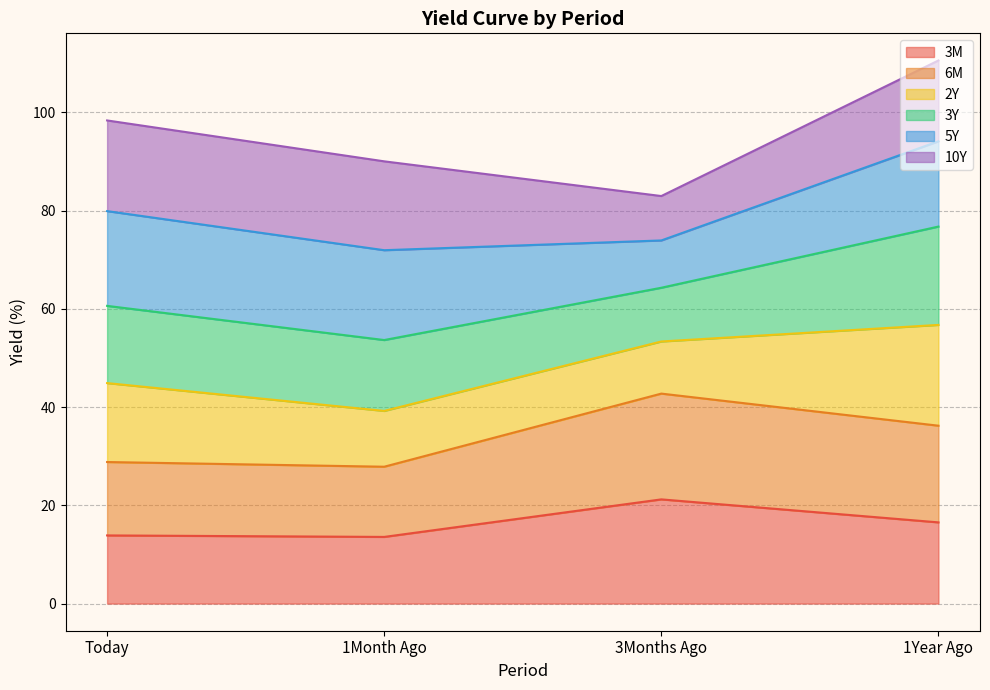

At which category is the sum across all series the highest?

1Year Ago